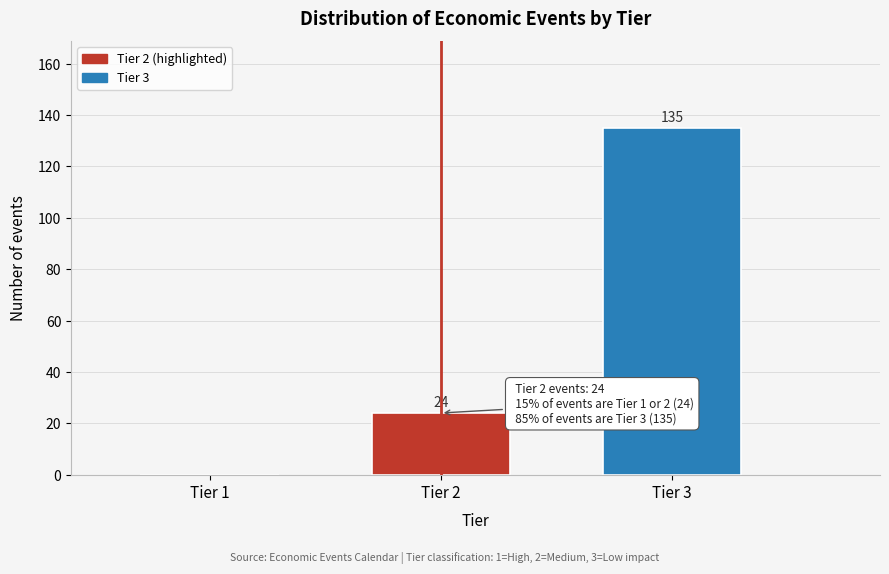

Reading left to right, transcribe all the data shown in this chart.

Tier 1=0	Tier 2=24	Tier 3=135